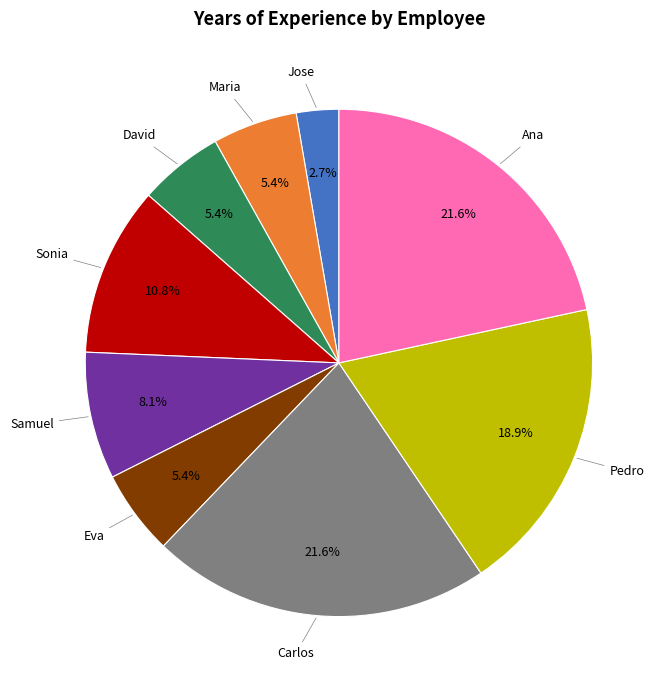

To the nearest percent, what is the average slice percentage?

11%